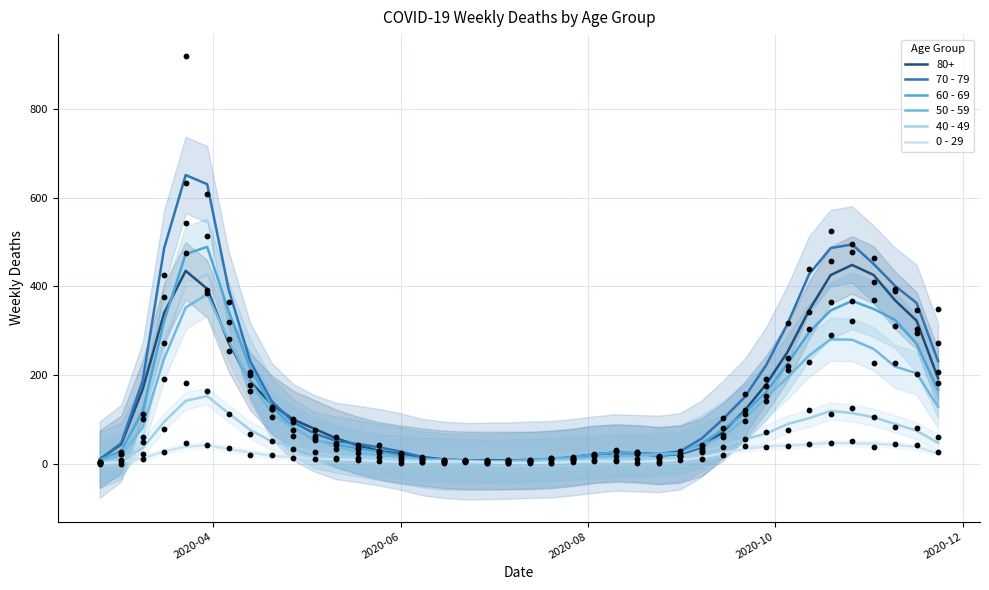

What are all the series names shown in the legend?

70 - 79, 60 - 69, 50 - 59, 40 - 49, 0 - 29